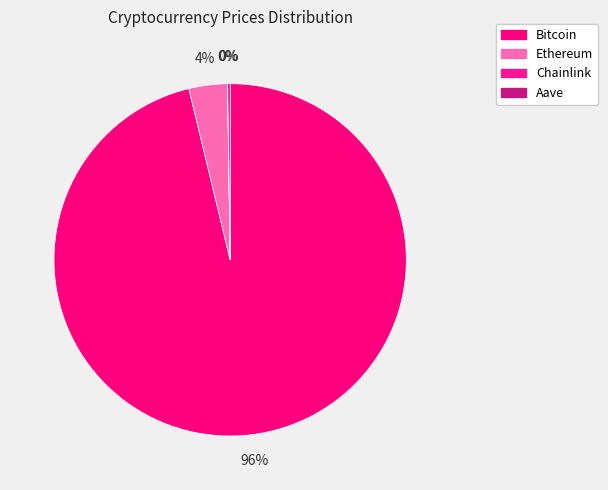

Combined, do Bitcoin and Aave account for over 50%?

Yes